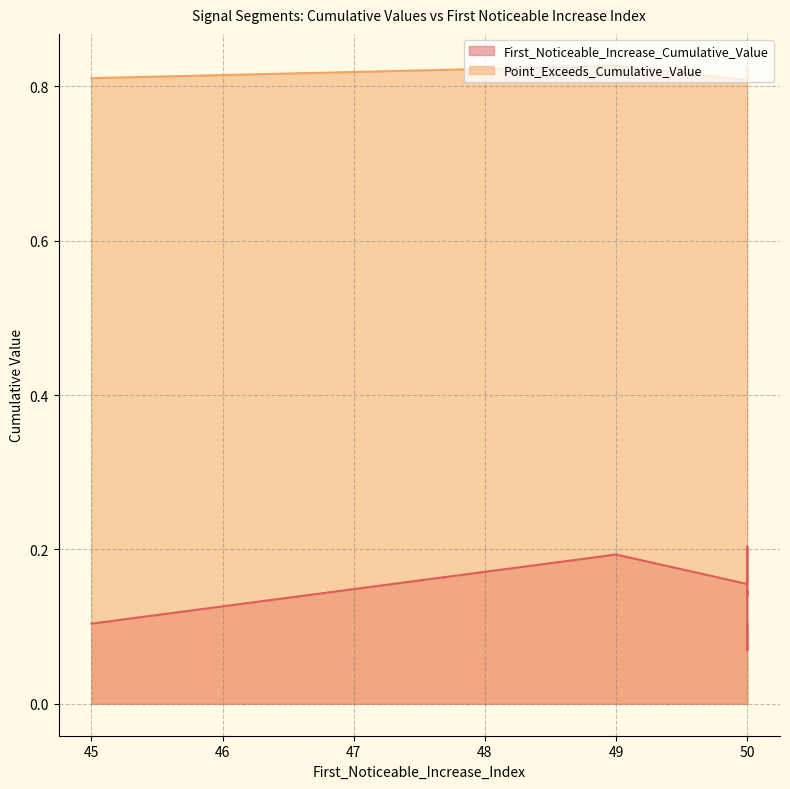

At which category does First_Noticeable_Increase_Cumulative_Value reach its first local valley?

50